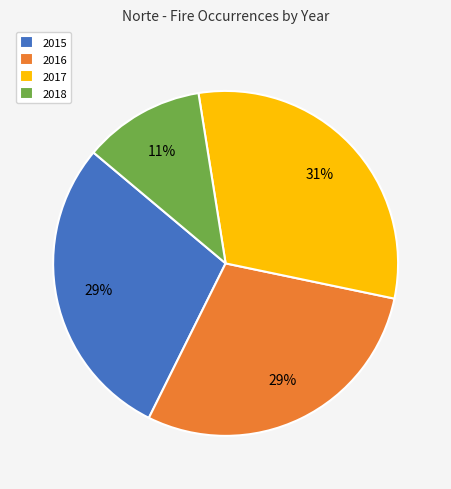

To the nearest percent, what percentage of the pie is 2016?

29%